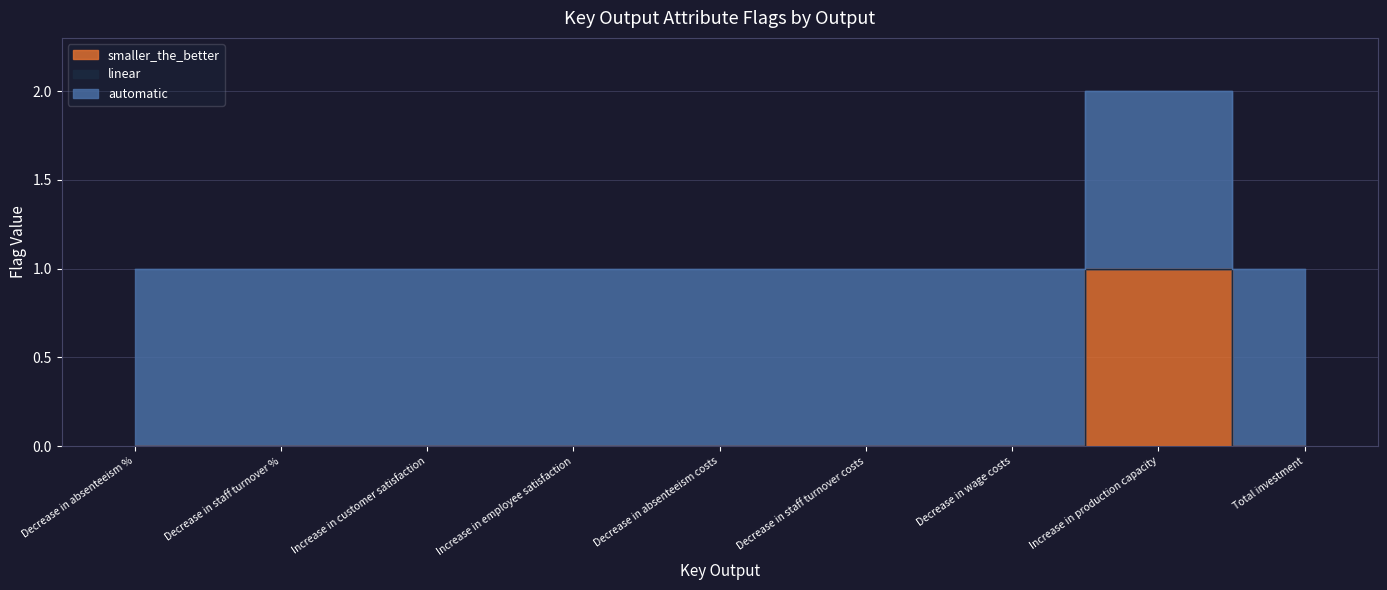

The smaller_the_better series shows 0 at Increase in employee satisfaction. True or false?

False